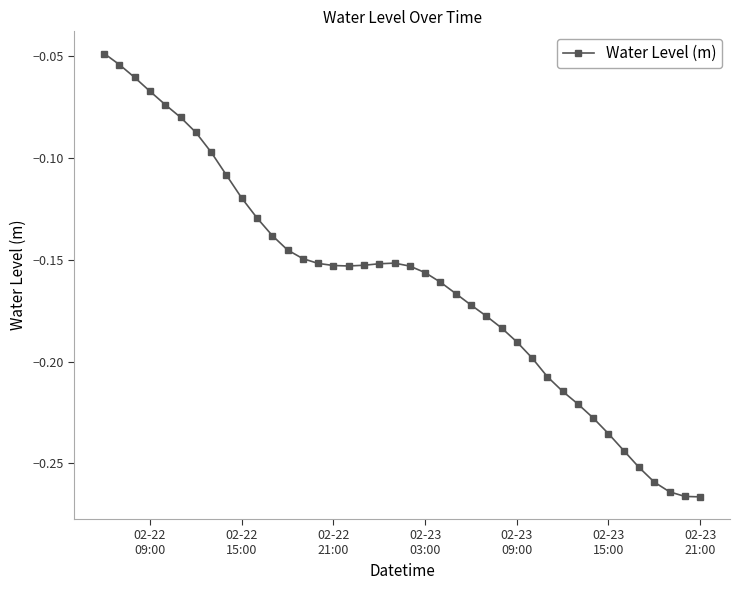

True or false: there are more than 0 points higher than both neighbors.

True